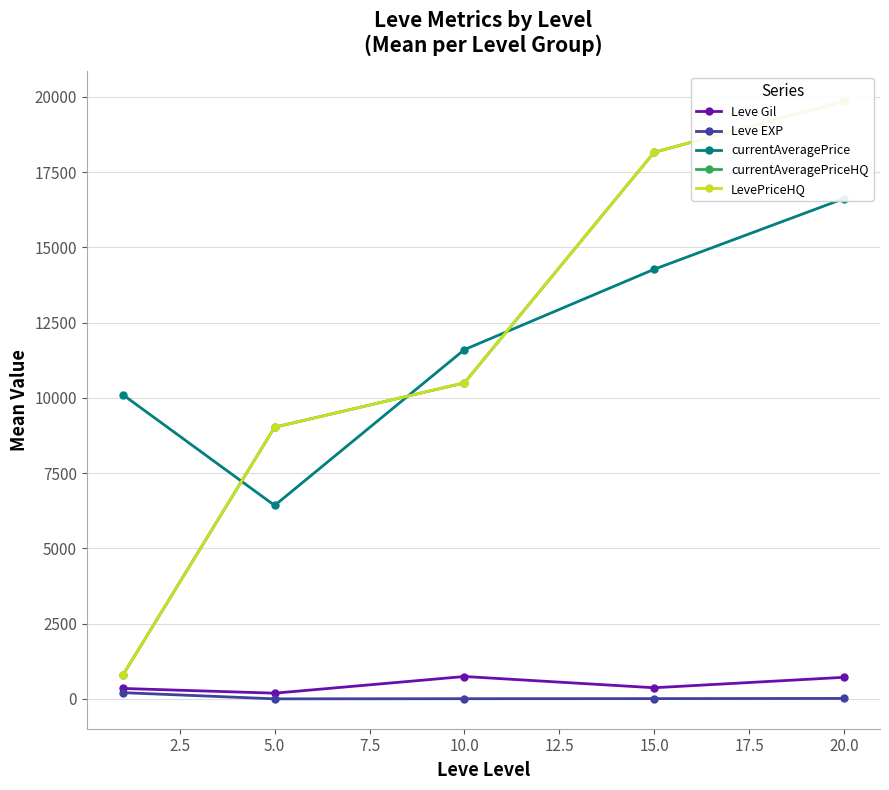

Rank the series by their maximum value, from highest to lowest.

currentAveragePriceHQ, LevePriceHQ, currentAveragePrice, Leve Gil, Leve EXP